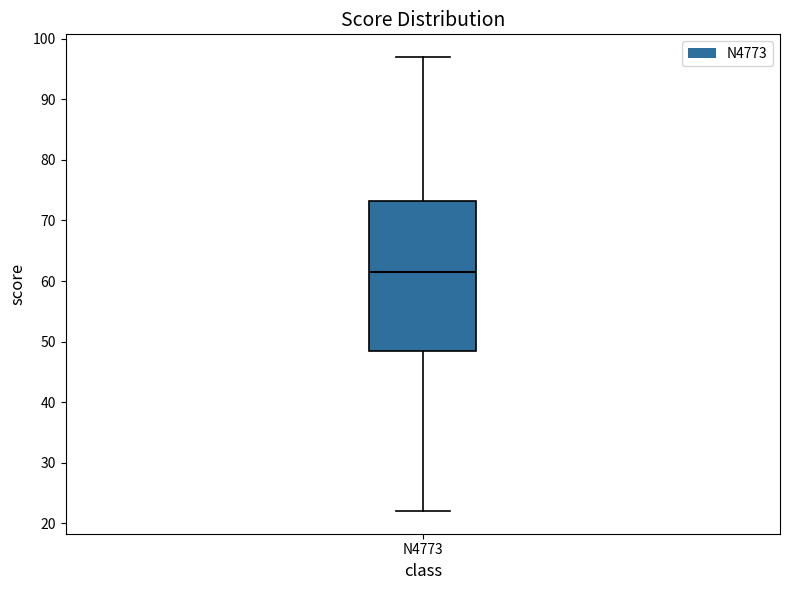

Where is the upper edge of the box for N4773 on the y-axis? The values are not printed on the chart, so give them approximately, as read against the axis.

73